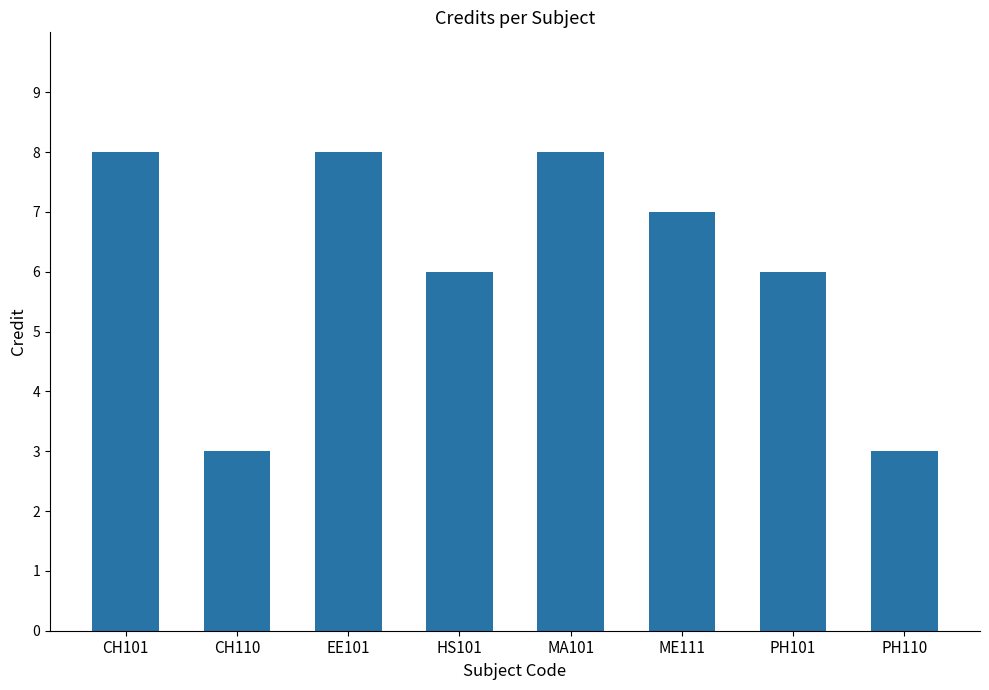

Which has a higher value, PH101 or PH110?

PH101